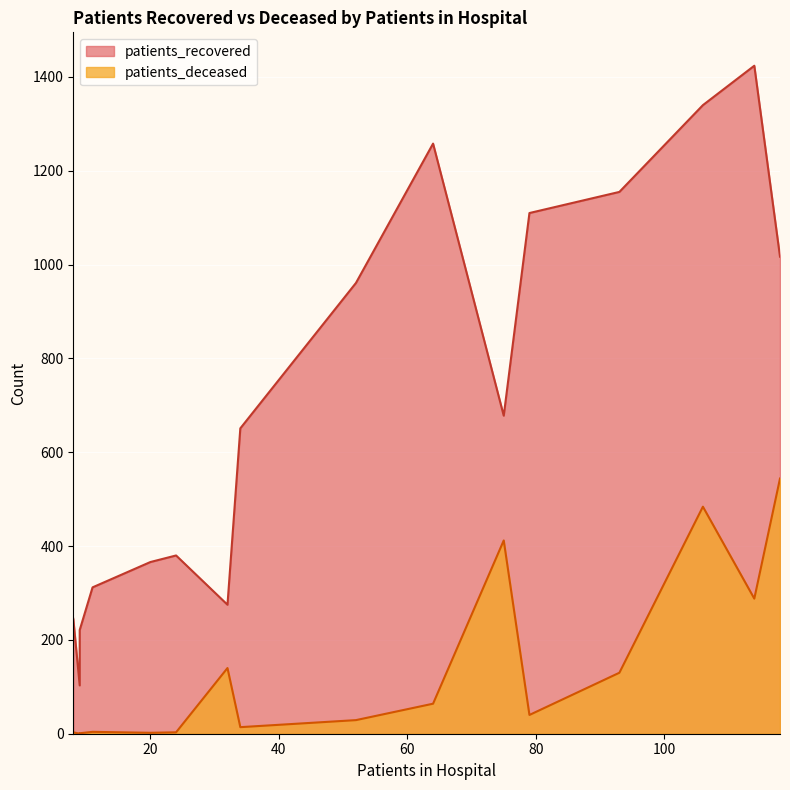

Does the chart display data point markers on the line(s)?

No